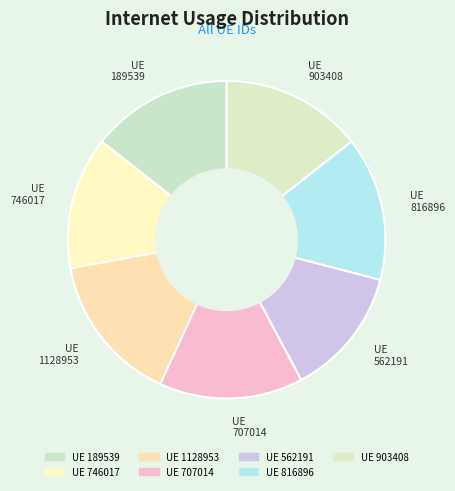

How many segments does this pie chart have?

7